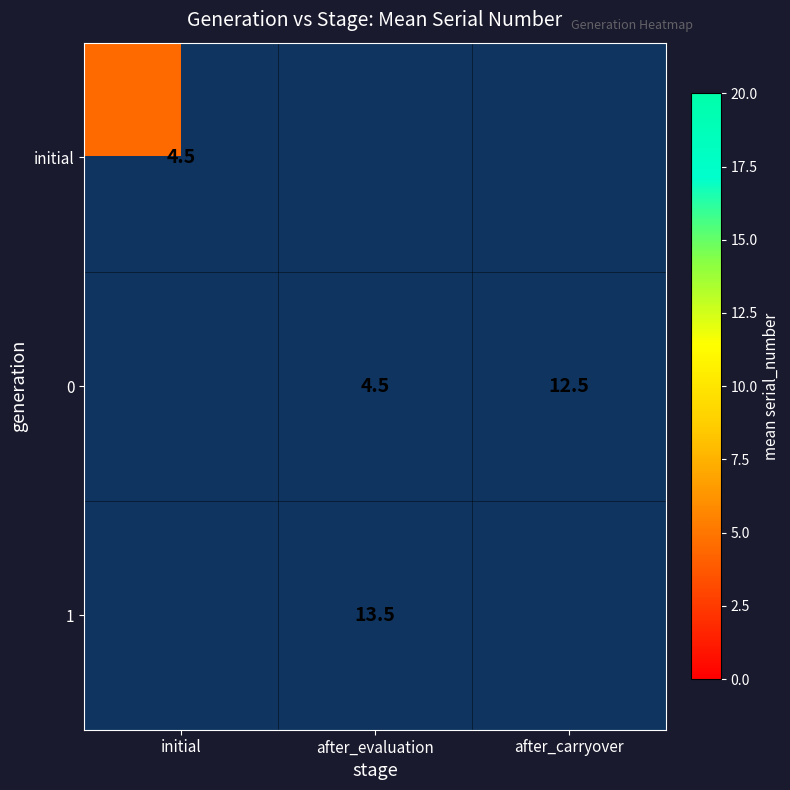

The 0 series shows 4.5 at after_evaluation. True or false?

True